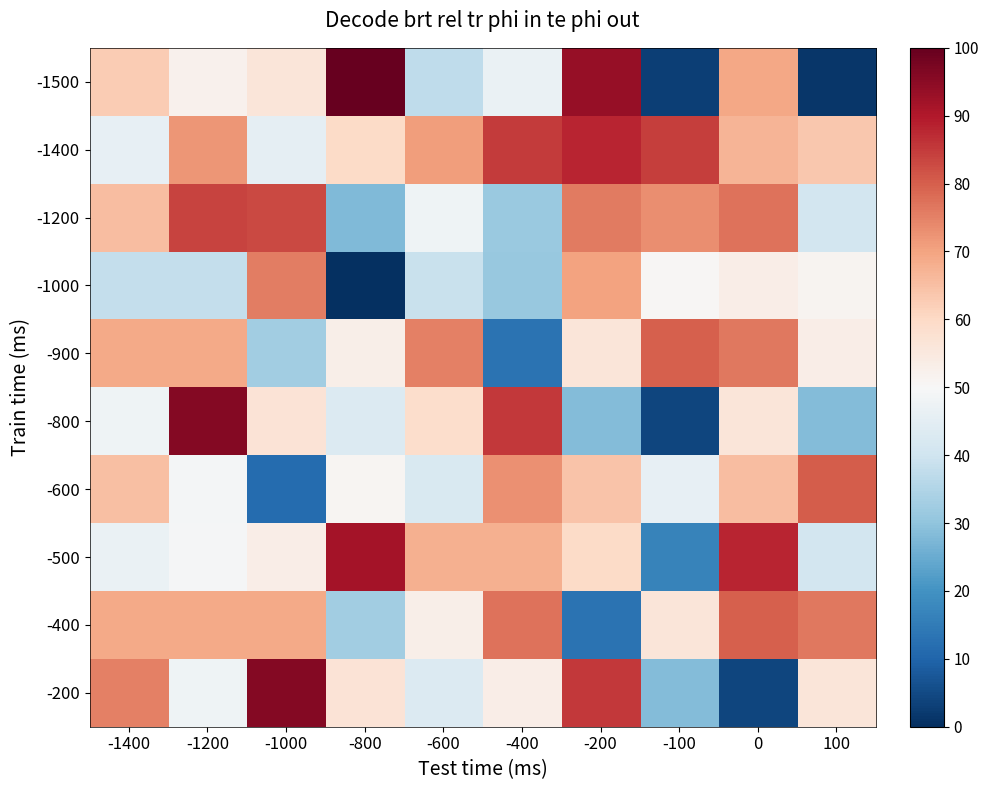

How many distinct data groups are displayed?

10